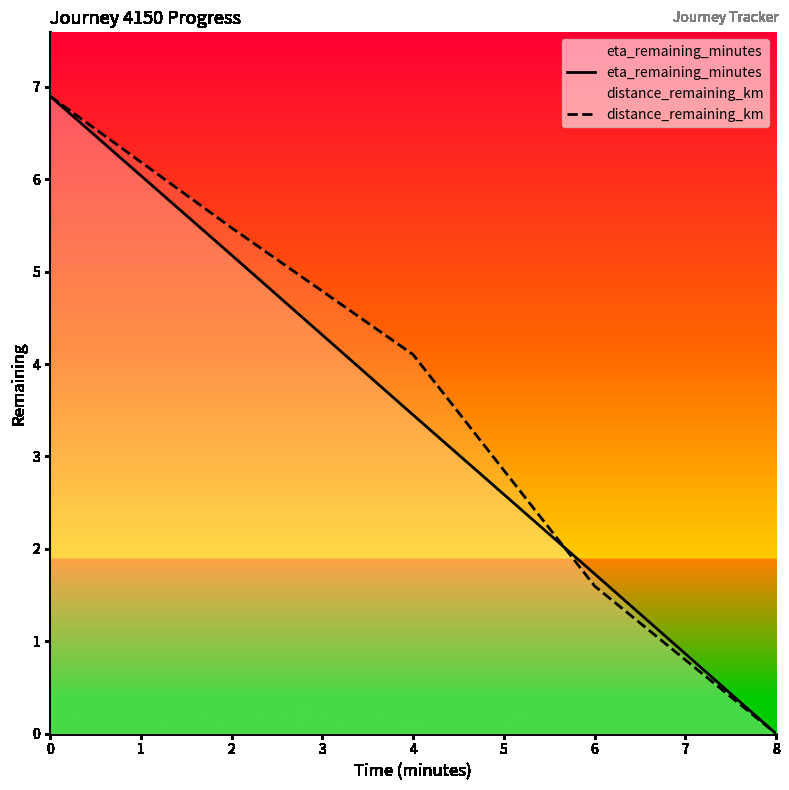

How many lines are shown in the chart?

2